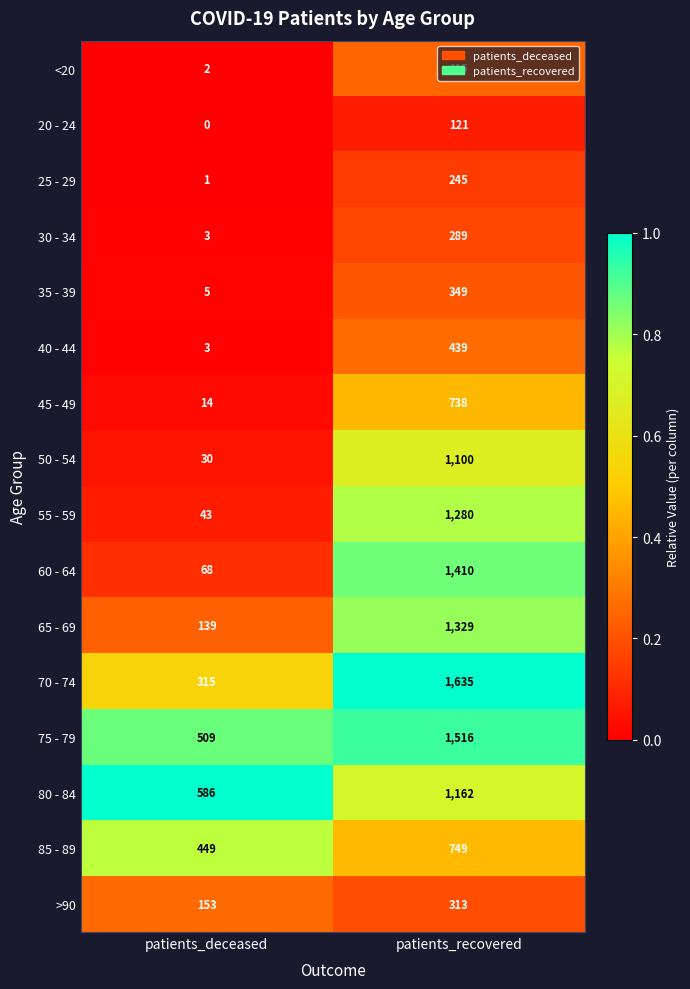

What is the lowest value of the 50 - 54 series?

30